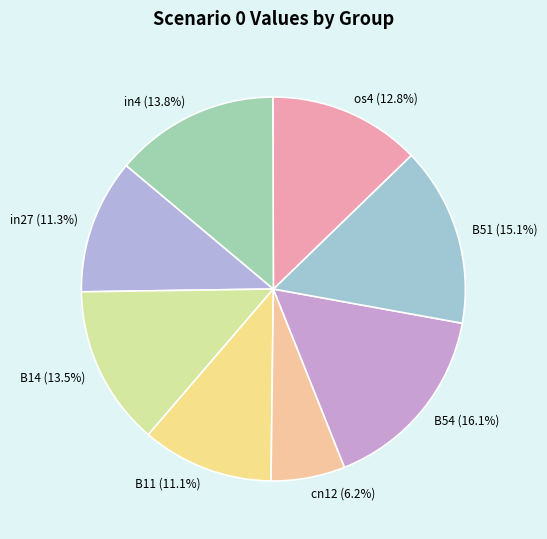

Combined, what portion of the pie is os4 (12.8%) and cn12 (6.2%)?

19.0%